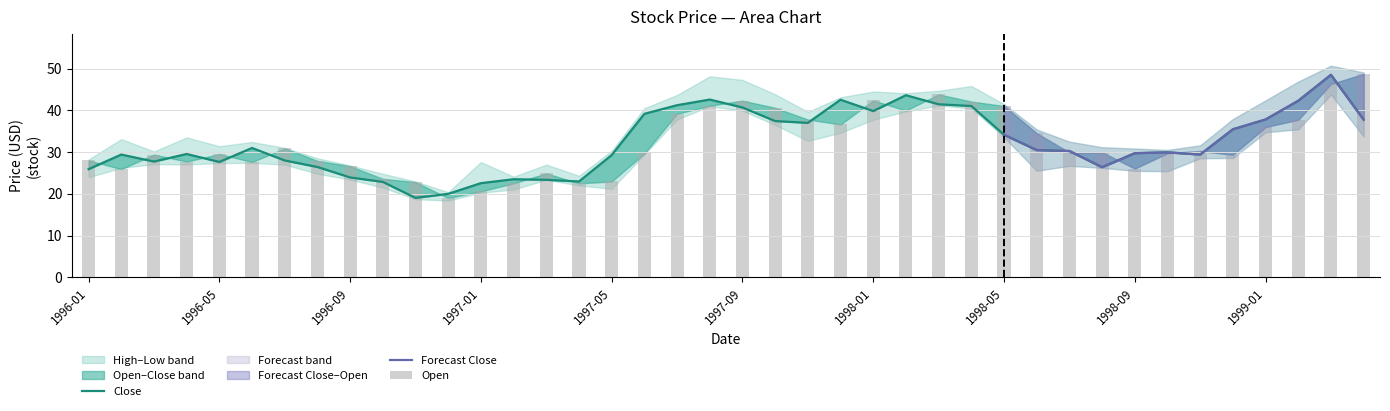

What is the label of the 4th bar from the left?

Open